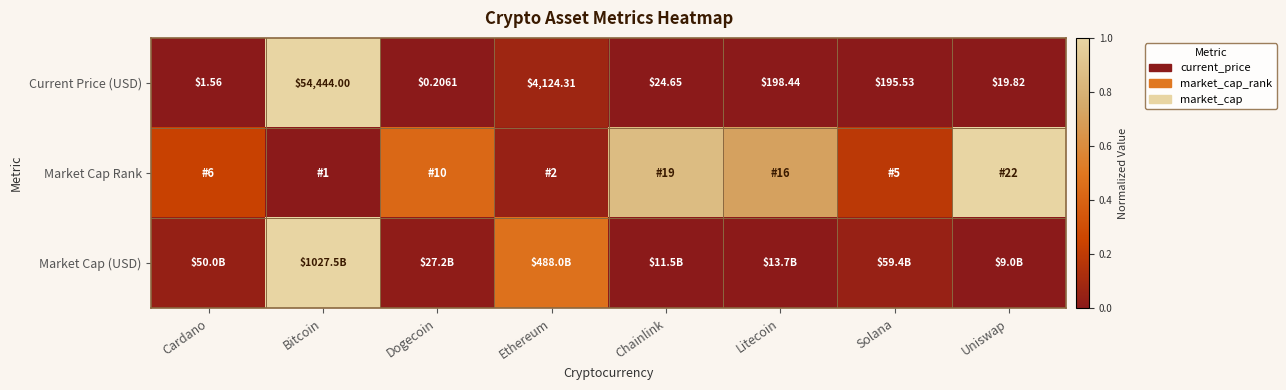

At which label does Current Price (USD) first exceed 195?

Bitcoin